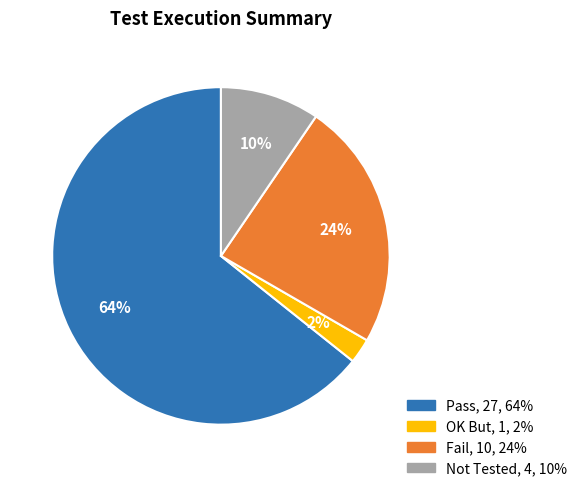

Which has a higher value, Not Tested or Pass?

Pass